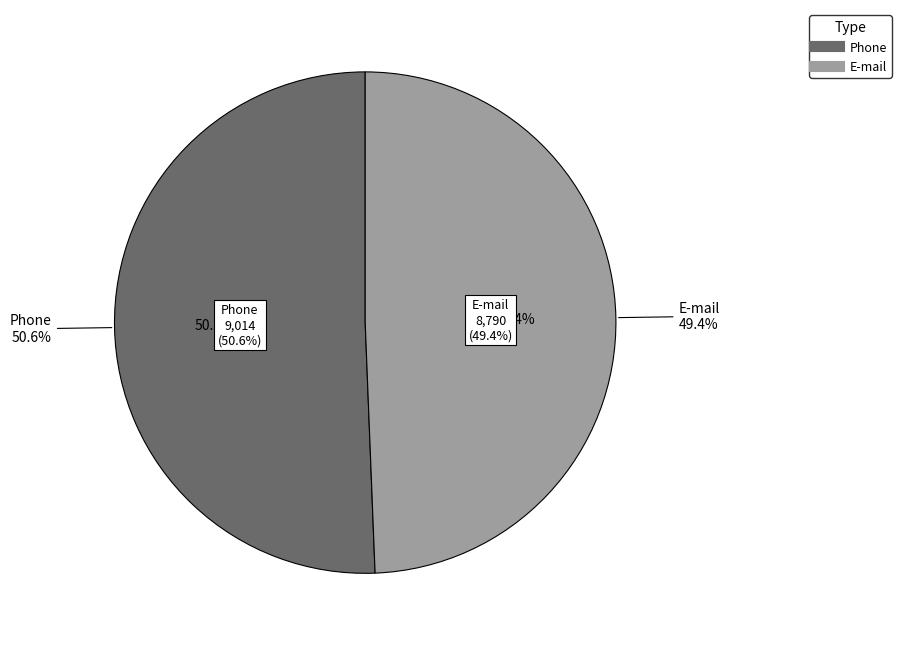

To the nearest percent, what is the combined percentage of E-mail and Phone?

100%